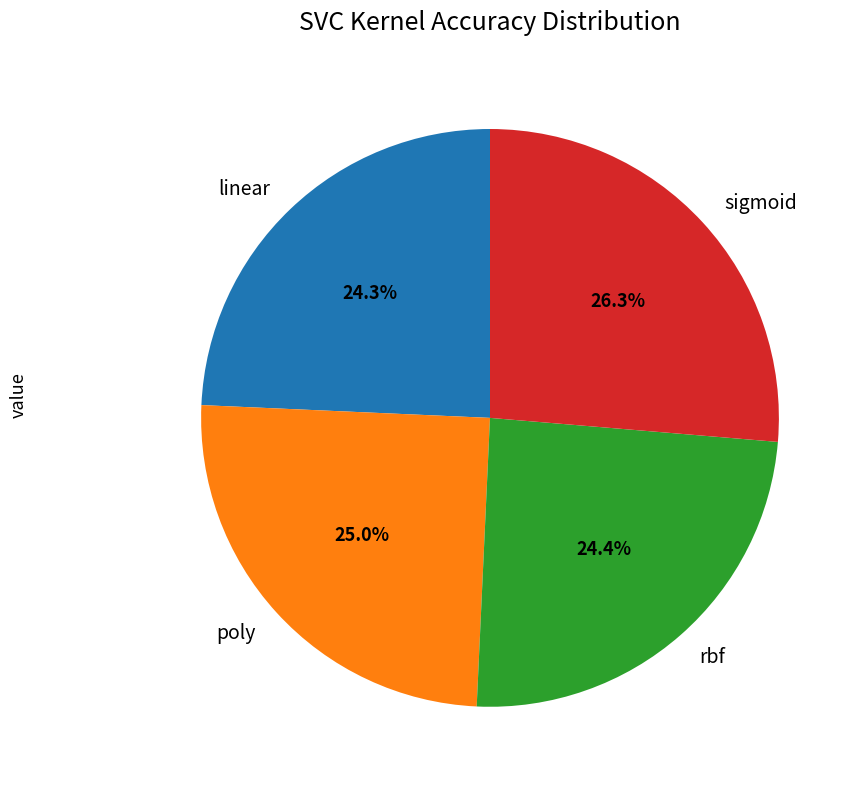

What is the largest slice in the pie chart?

sigmoid